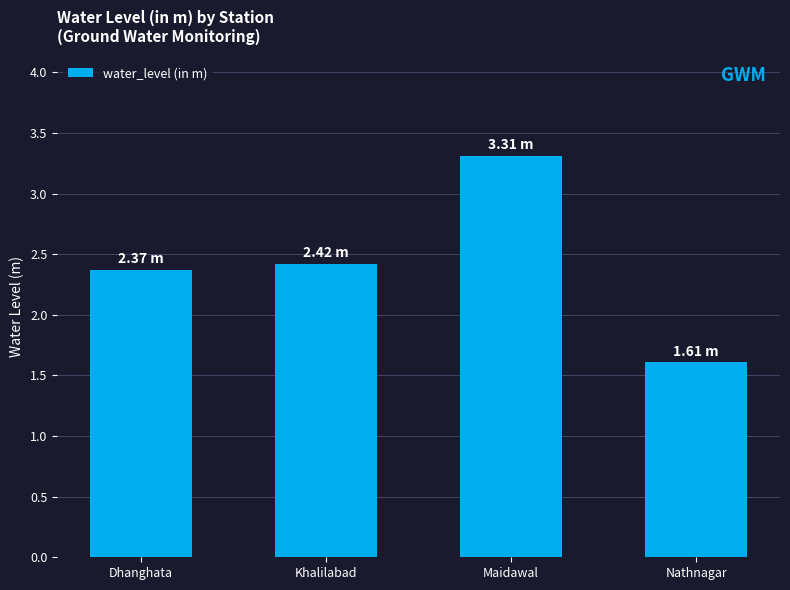

Is it true that the value at Khalilabad is 2.4?

True